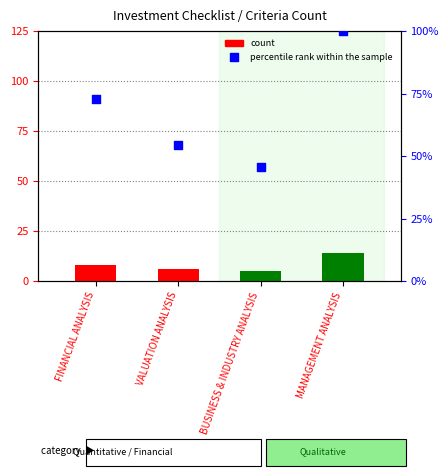

Which series contains the lowest Y value?

count